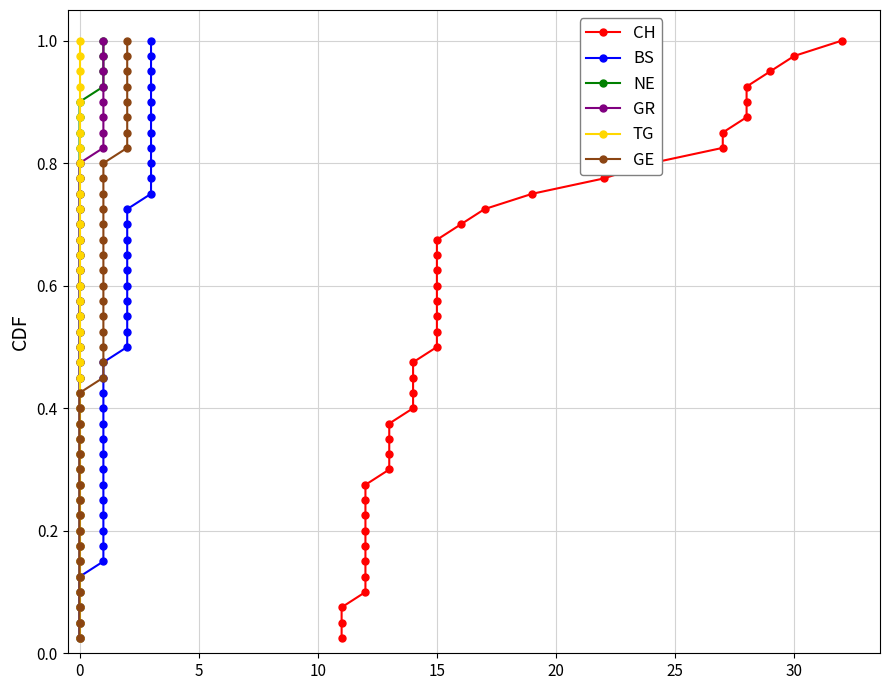

What is the average value of the GR series?

0.5